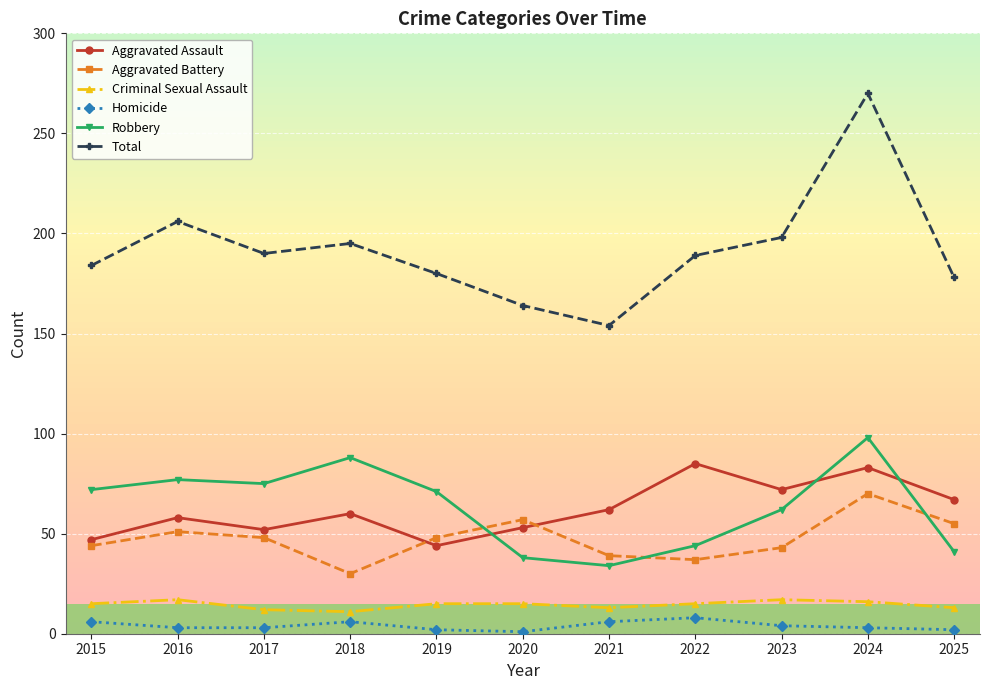

At 2022, list the series in order from smallest to largest.

Homicide, Criminal Sexual Assault, Aggravated Battery, Robbery, Aggravated Assault, Total